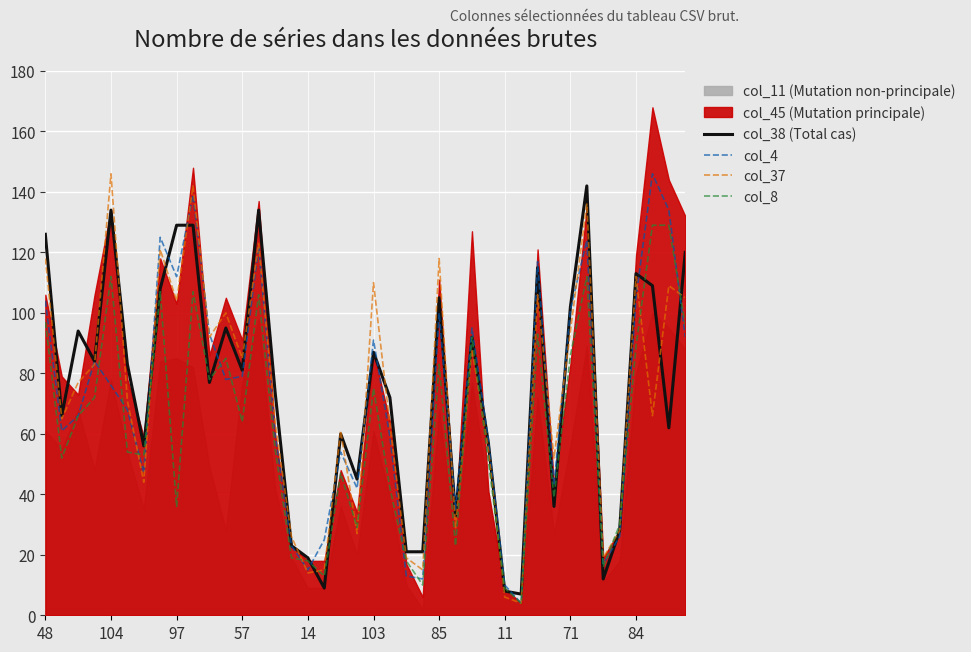

How many lines are shown in the chart?

4